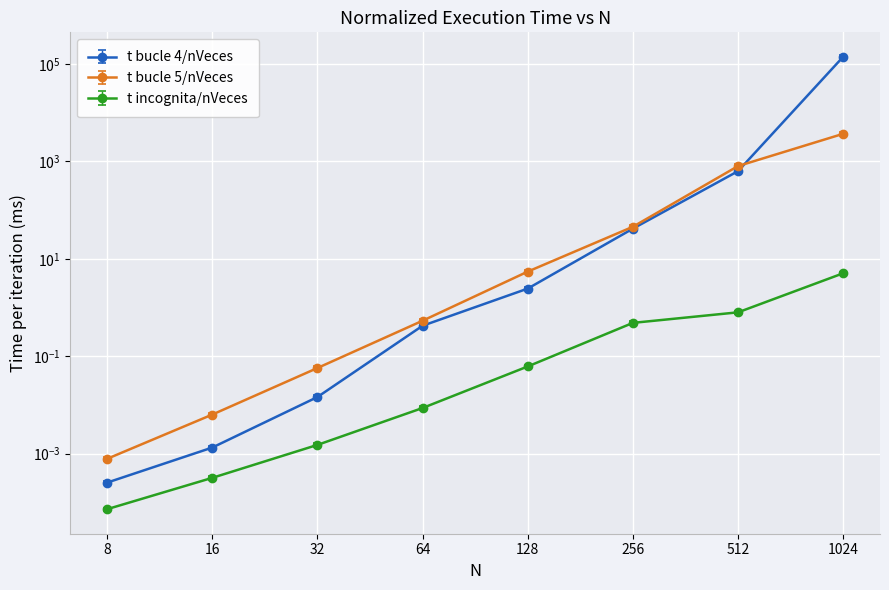

Which series changed the most between 8 and 16?

t bucle 5/nVeces